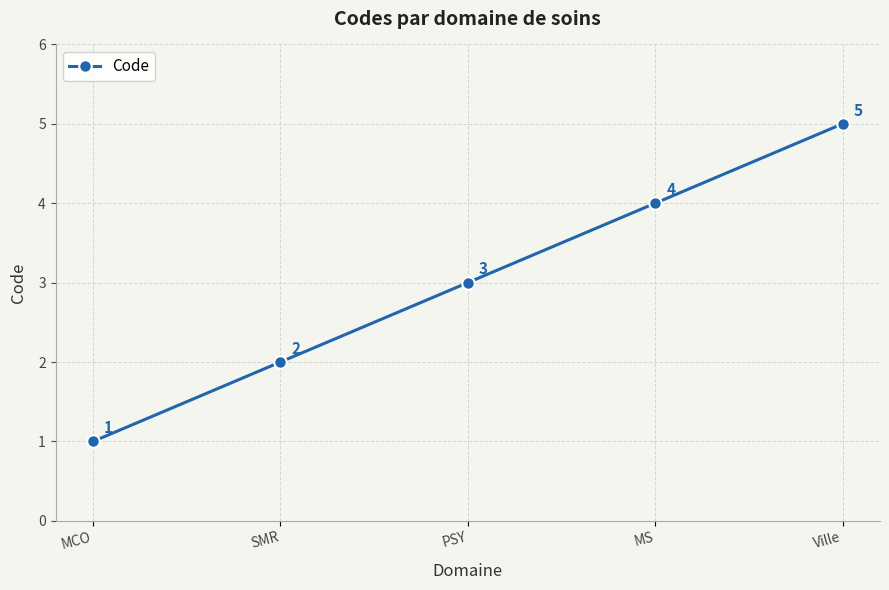

What is the value of the 2nd point from the left?

2